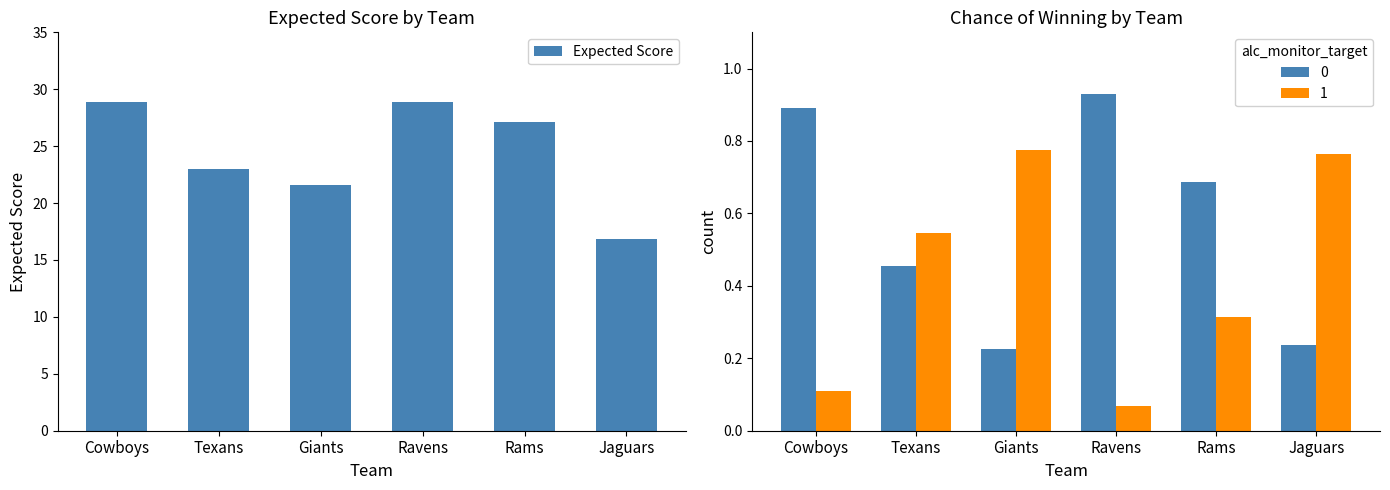

Rank the categories by value from lowest to highest.

Jaguars, Giants, Texans, Rams, Cowboys, Ravens